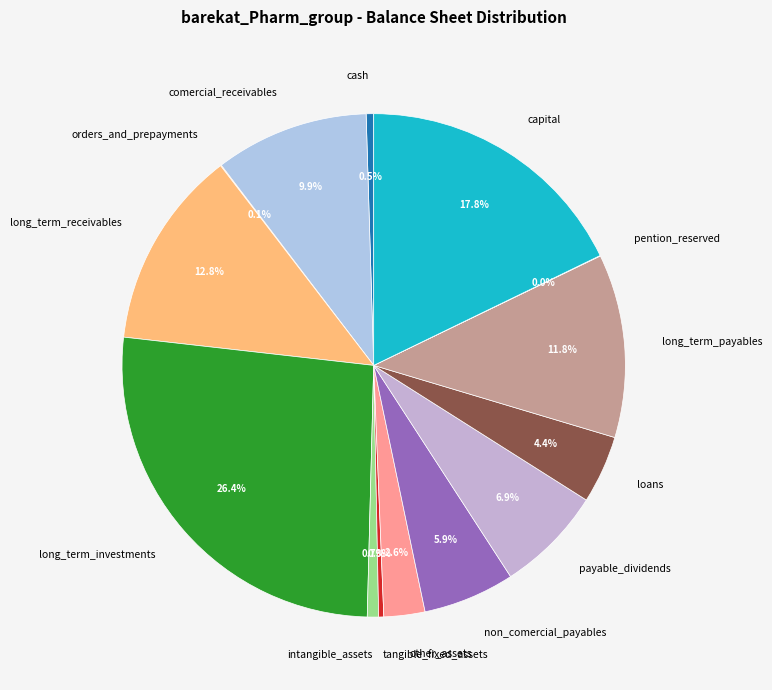

What is the largest slice in the pie chart?

long_term_investments